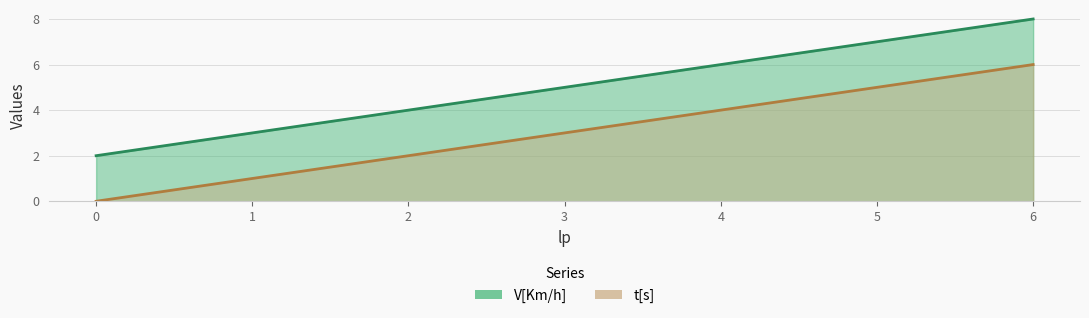

Count the t[s] values in the range 1 to 5.

5